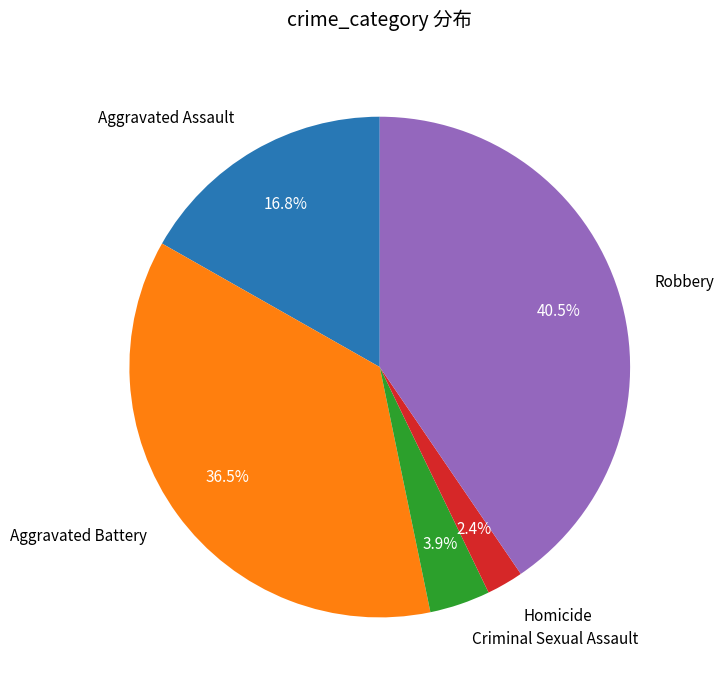

Which slice is the largest?

Robbery